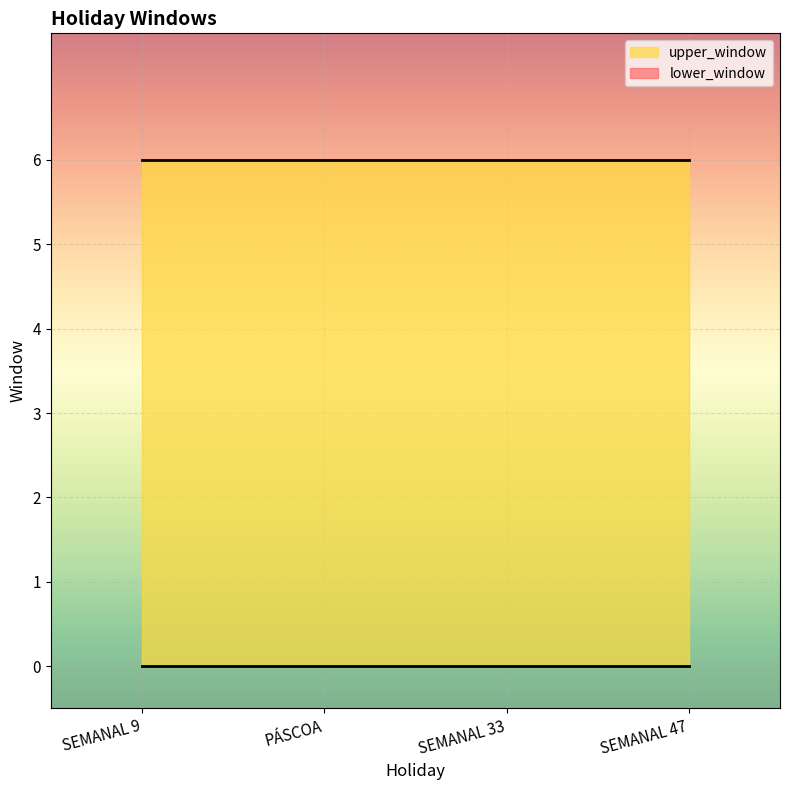

Rank the series by their average value, from highest to lowest.

upper_window, lower_window